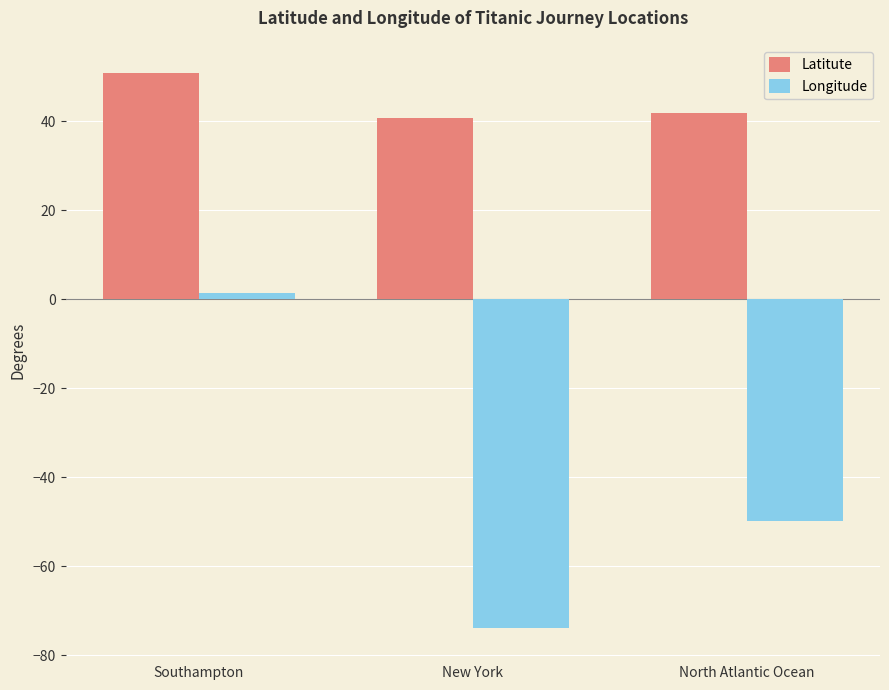

At which label does Latitute first exceed 41?

Southampton